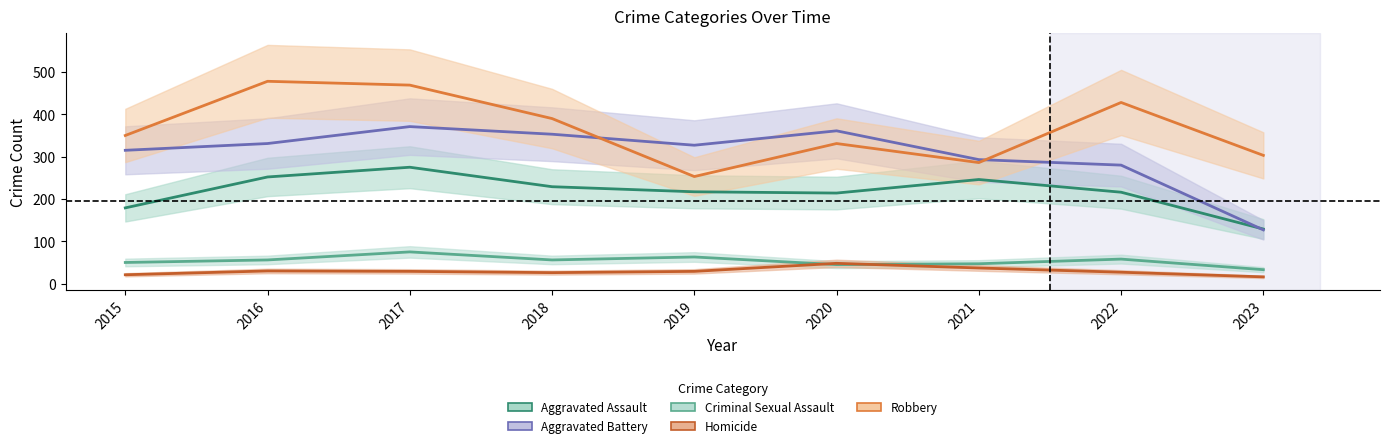

What is the sum of the Aggravated Assault values at 2019 and 2016?

469